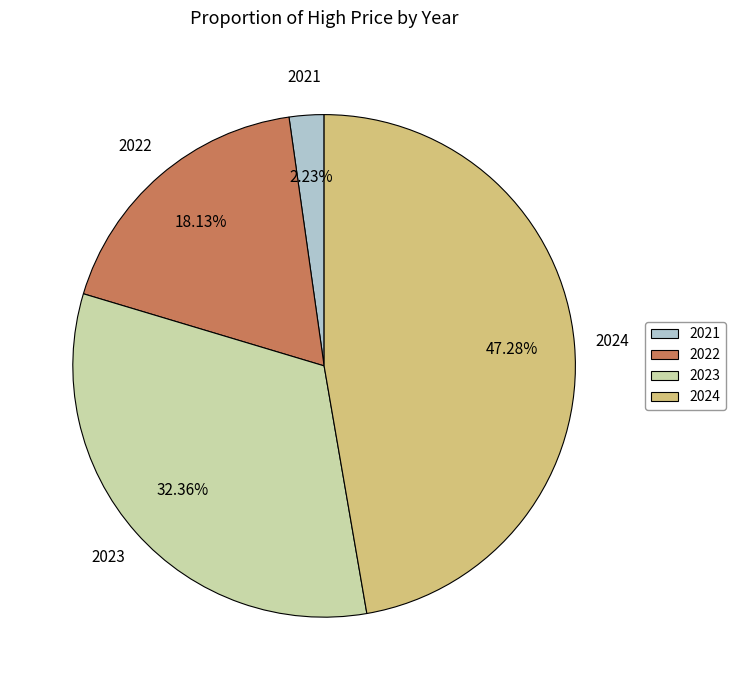

Is 2024 the majority of the pie?

No